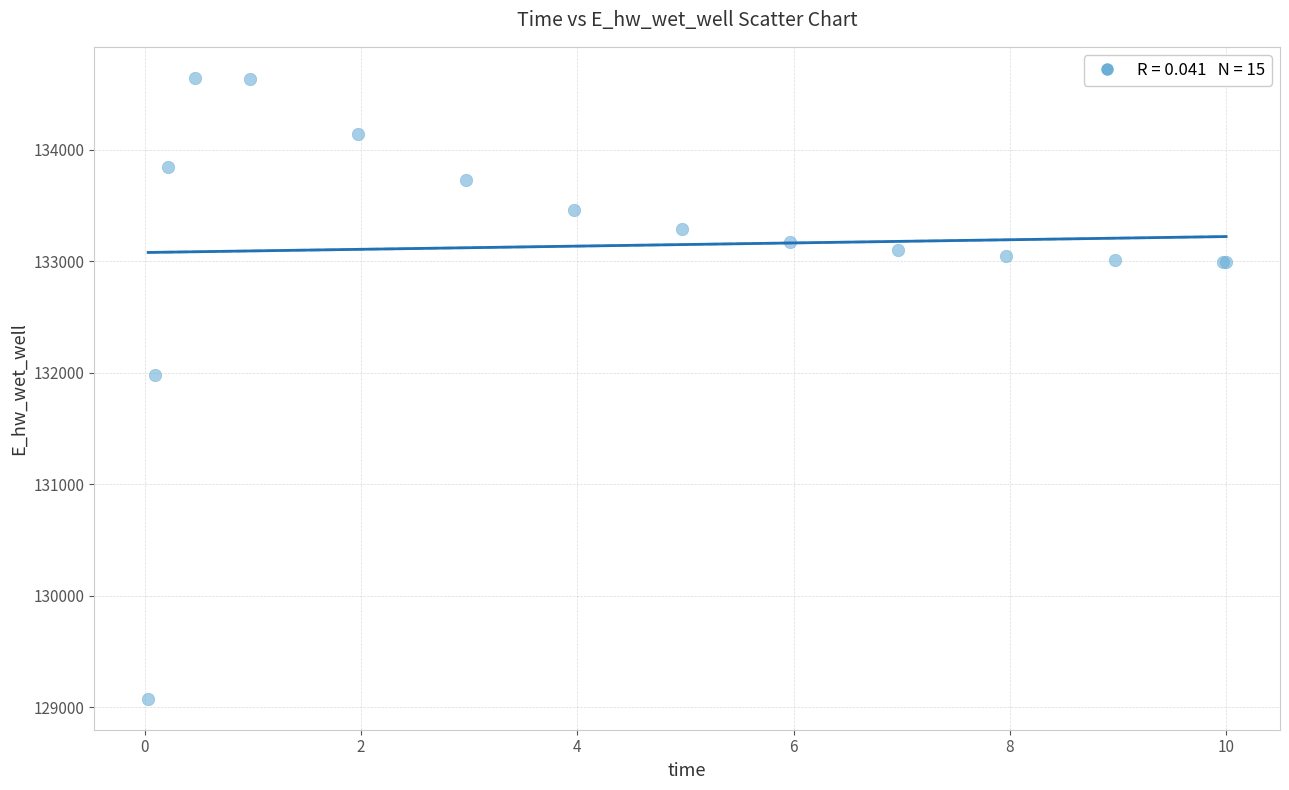

What Y value in the scatter plot is closest to 131859?

131980.9